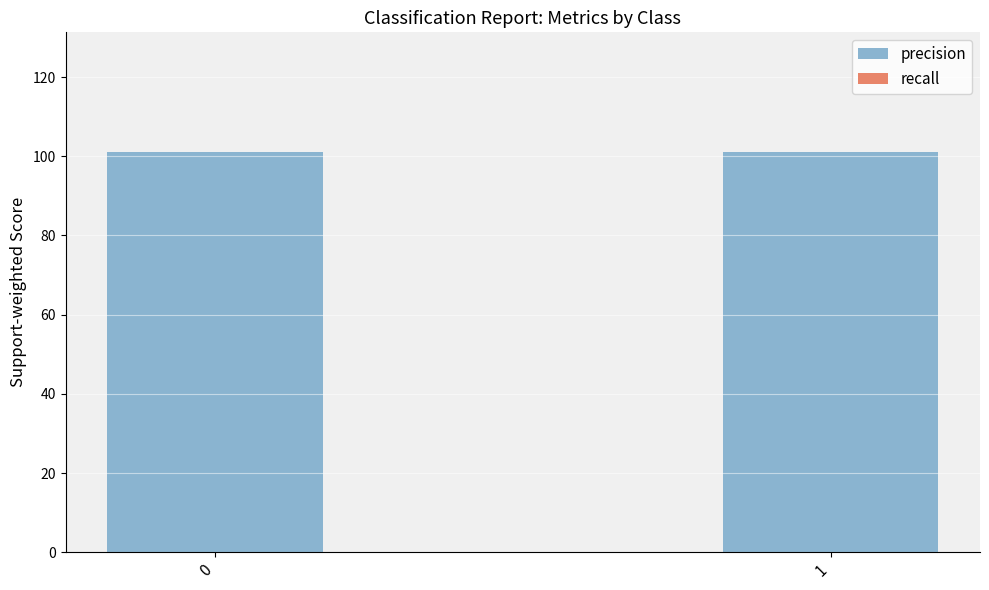

List the labels in order of precision value, smallest first.

0, 1